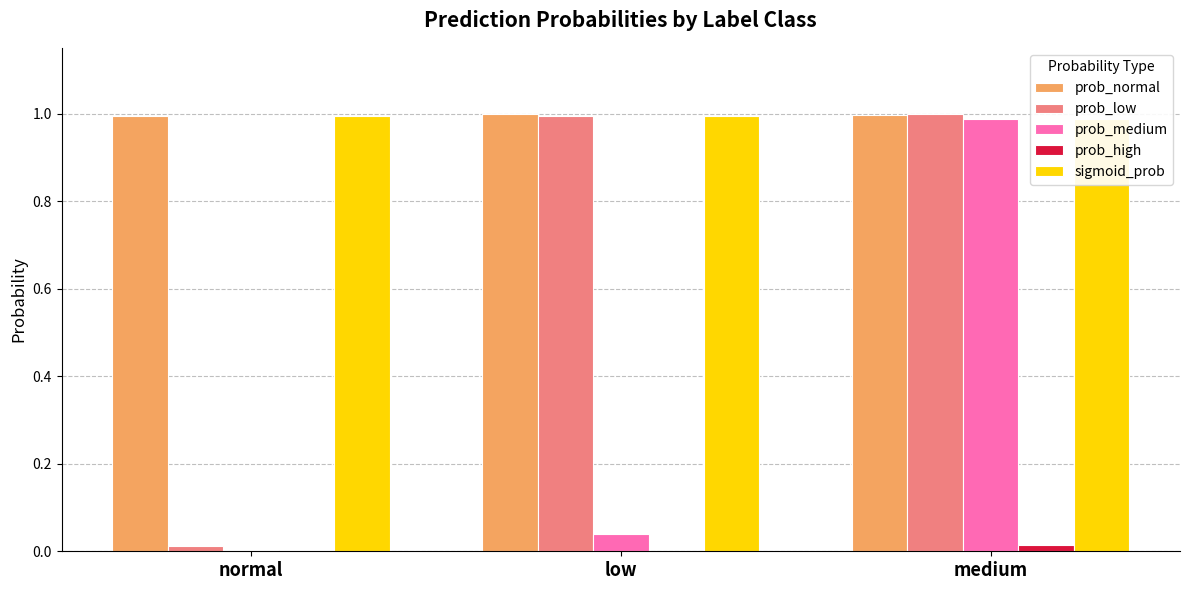

At which label does prob_high reach its peak?

medium